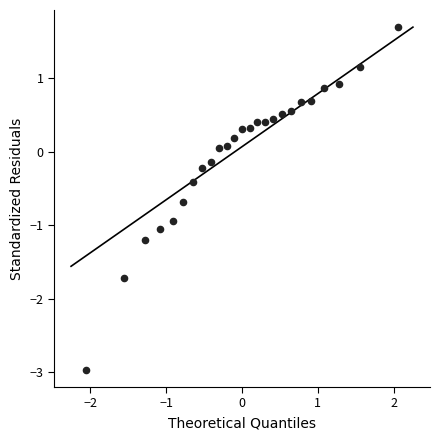

List the coordinates of all points as (X, Y) pairs, reading left to right.

(-2.1, -3.0)  (-1.6, -1.7)  (-1.3, -1.2)  (-1.1, -1.1)  (-0.9, -0.9)  (-0.8, -0.7)  (-0.6, -0.4)  (-0.5, -0.2)  (-0.4, -0.1)  (-0.3, 0.1)  (-0.2, 0.1)  (-0.1, 0.2)  (0.0, 0.3)  (0.1, 0.3)  (0.2, 0.4)  (0.3, 0.4)  (0.4, 0.4)  (0.5, 0.5)  (0.6, 0.6)  (0.8, 0.7)  (0.9, 0.7)  (1.1, 0.9)  (1.3, 0.9)  (1.6, 1.2)  (2.1, 1.7)